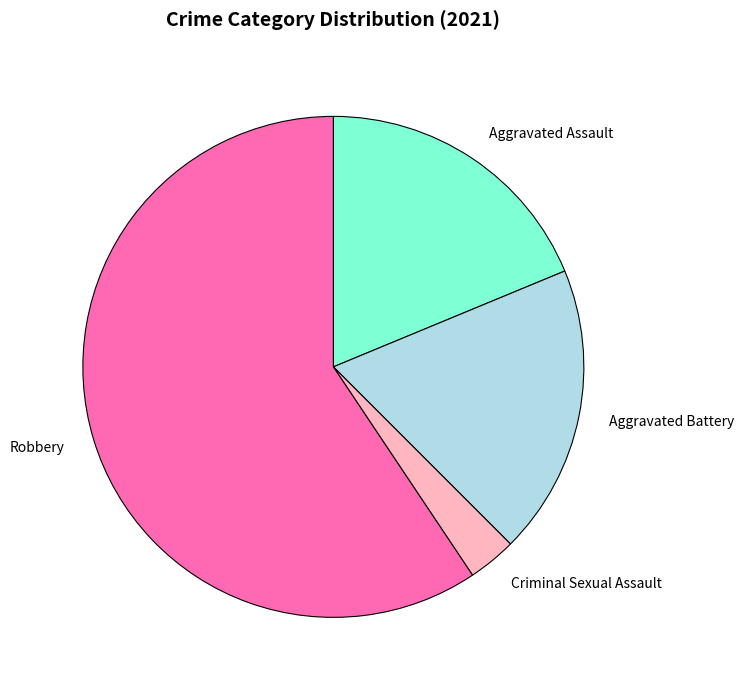

Combined, do Aggravated Battery and Aggravated Assault account for over 50%?

No